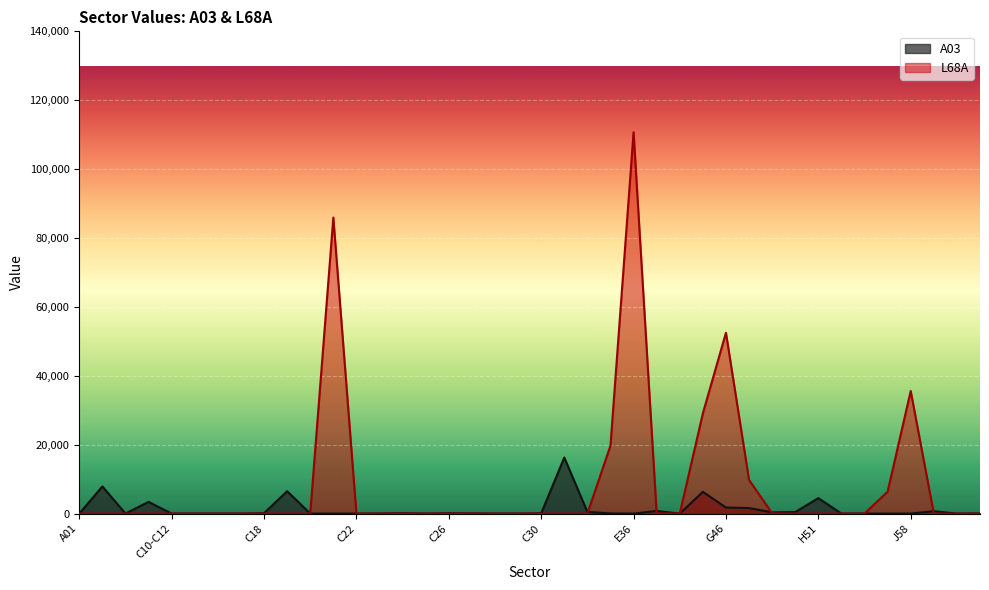

What is the difference between the L68A values at G47 and C19?

9772.2